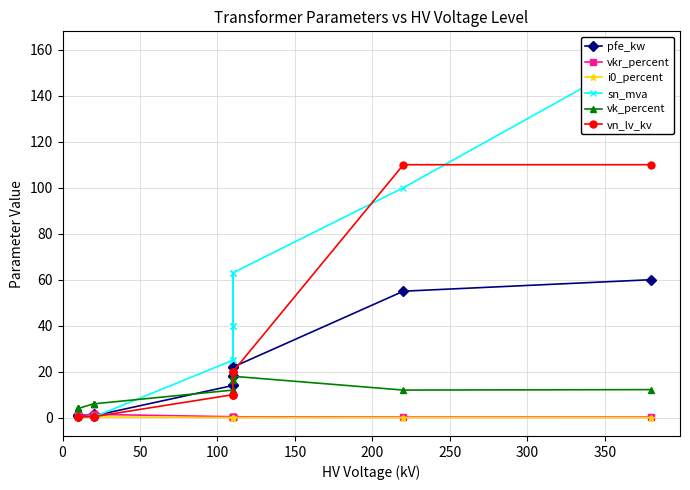

Which series has the widest spread of values?

sn_mva